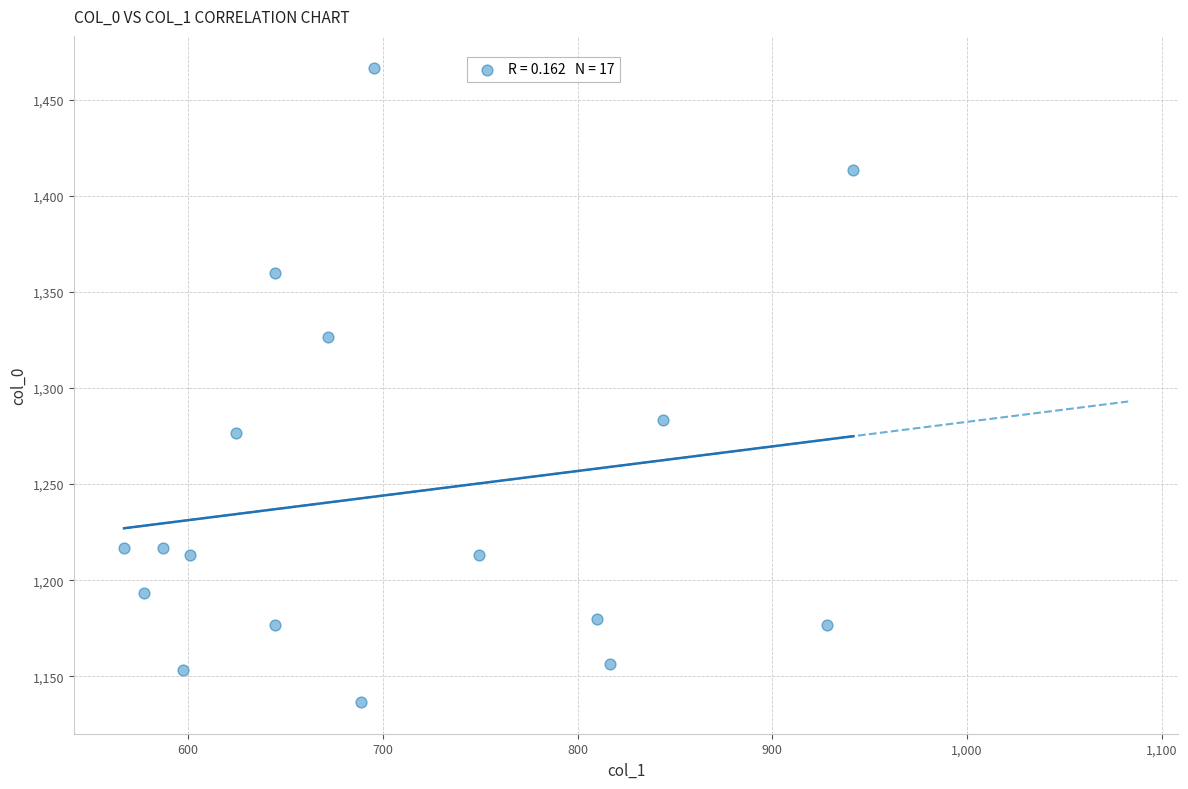

What is the range of Y values (max minus min)?

330.0